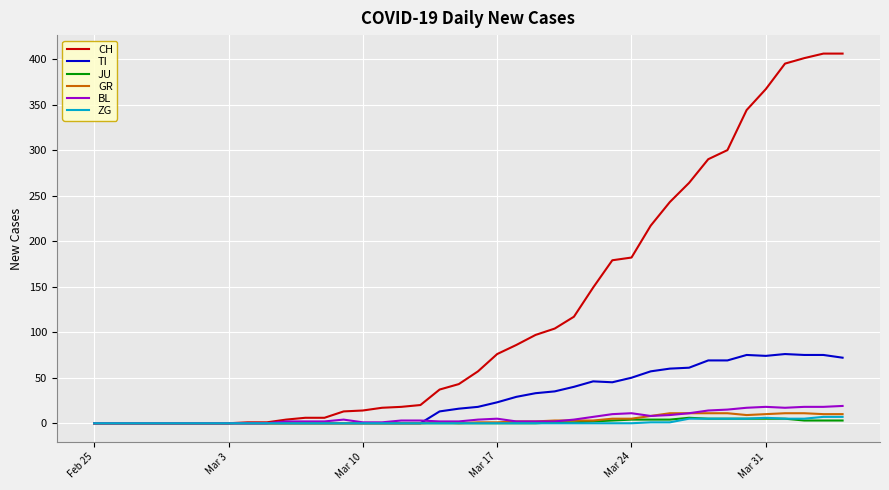

What is the highest value of the BL series?

19